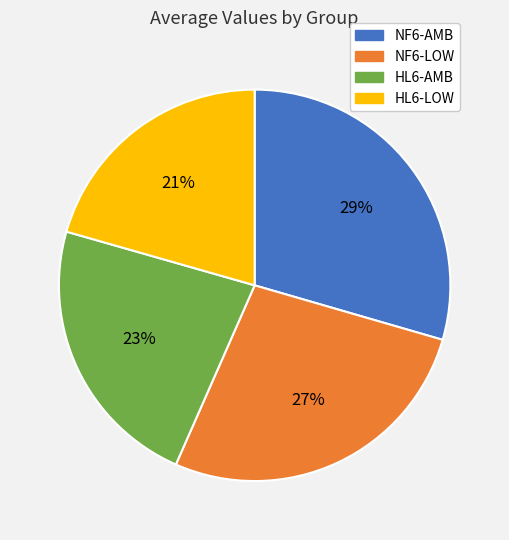

Which has a higher value, HL6-LOW or HL6-AMB?

HL6-AMB